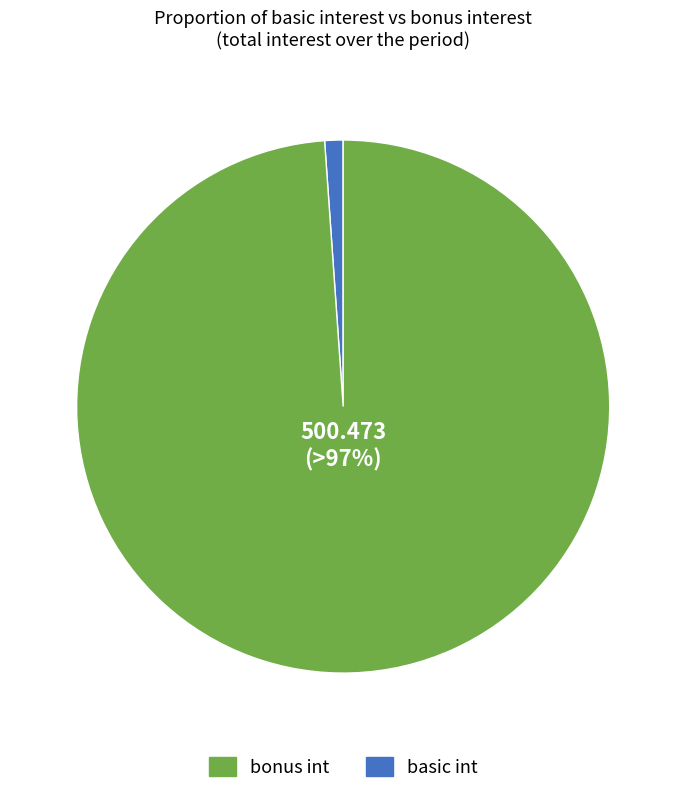

Is there any slice that represents more than half of the pie?

Yes